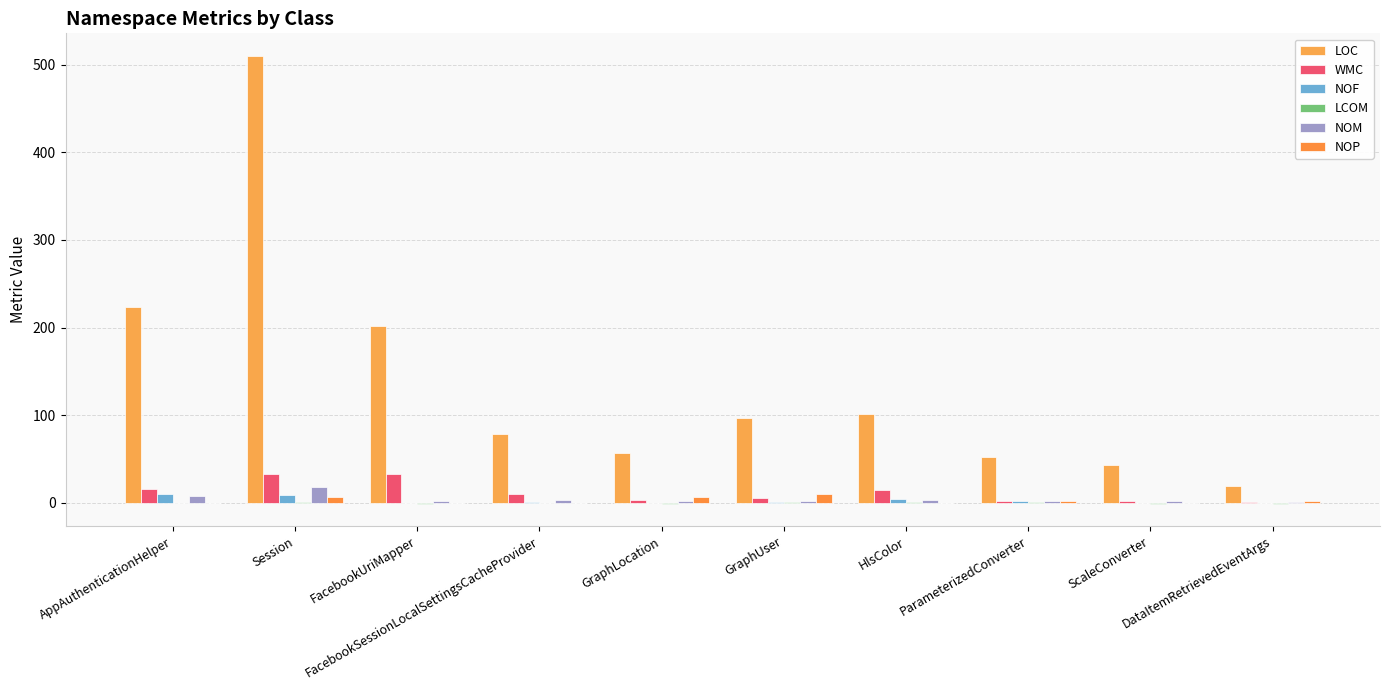

Is it true that NOF equals 3.5 at GraphLocation?

False